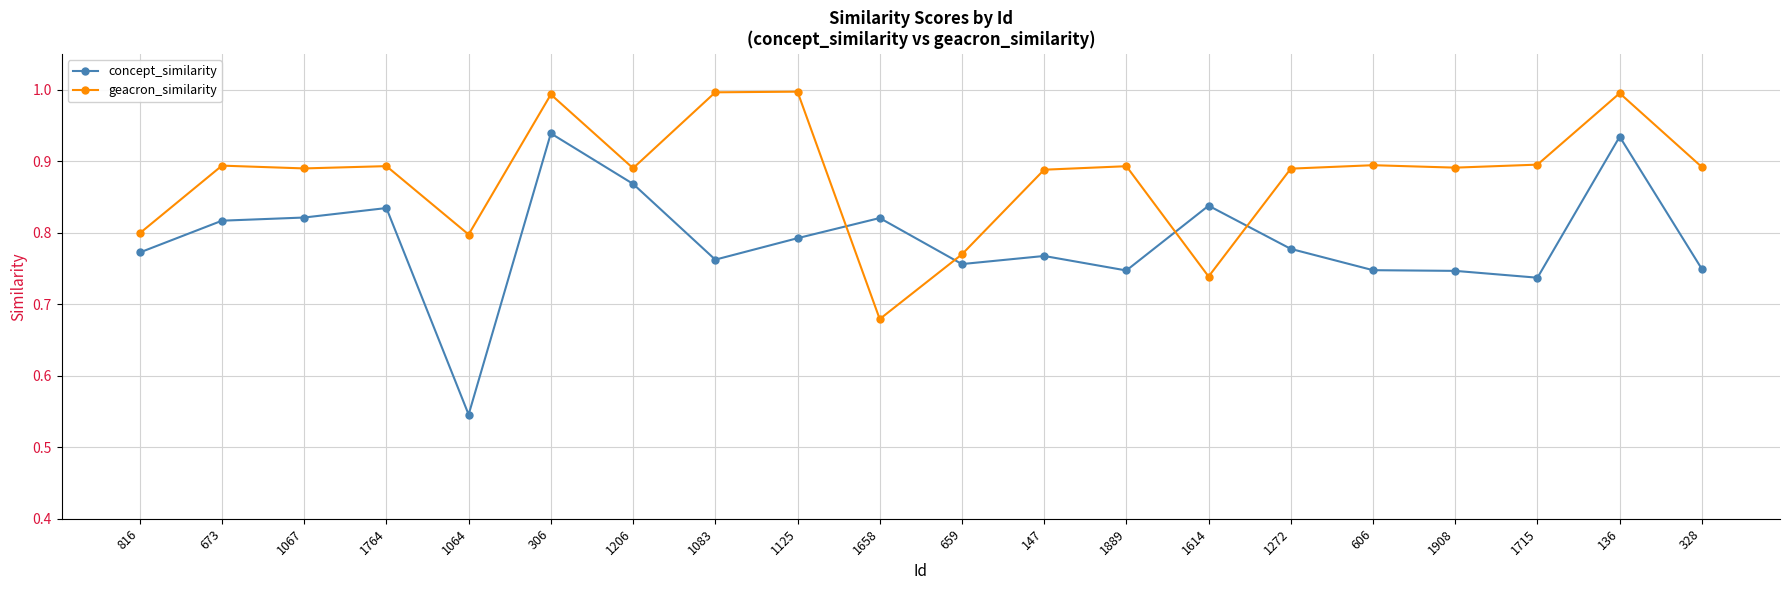

Which series has the widest spread of values?

concept_similarity